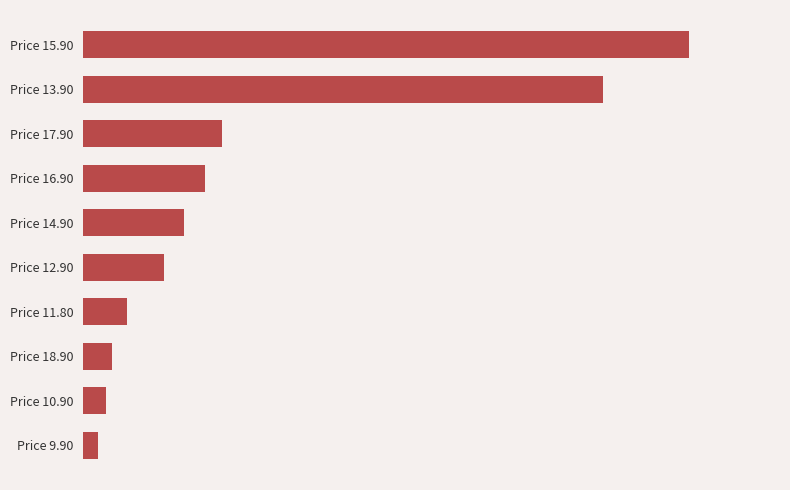

At which label is the value closest to 107?

Price 17.90